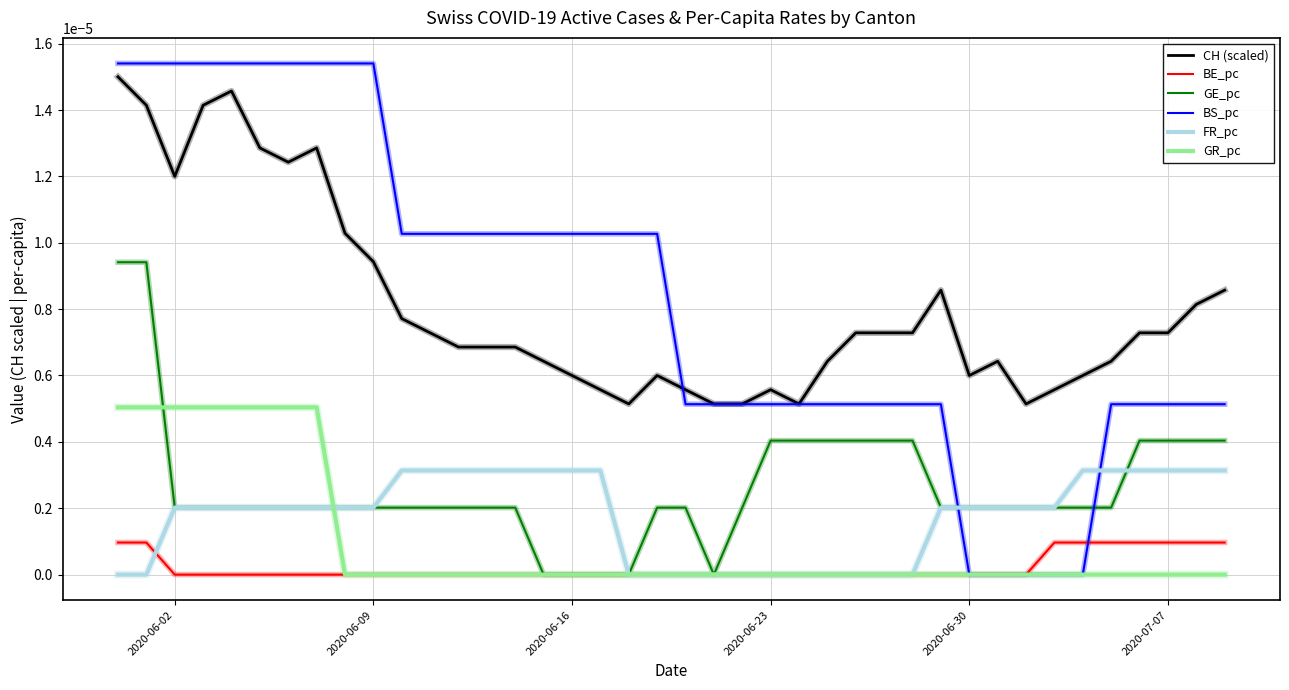

True or false: BE_pc and CH (scaled) intersect in this chart.

False